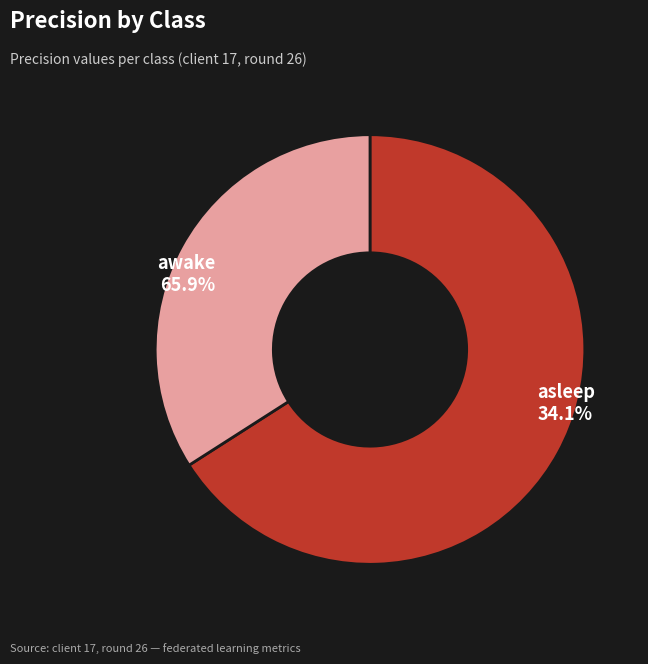

To the nearest percent, what portion does awake represent?

66%